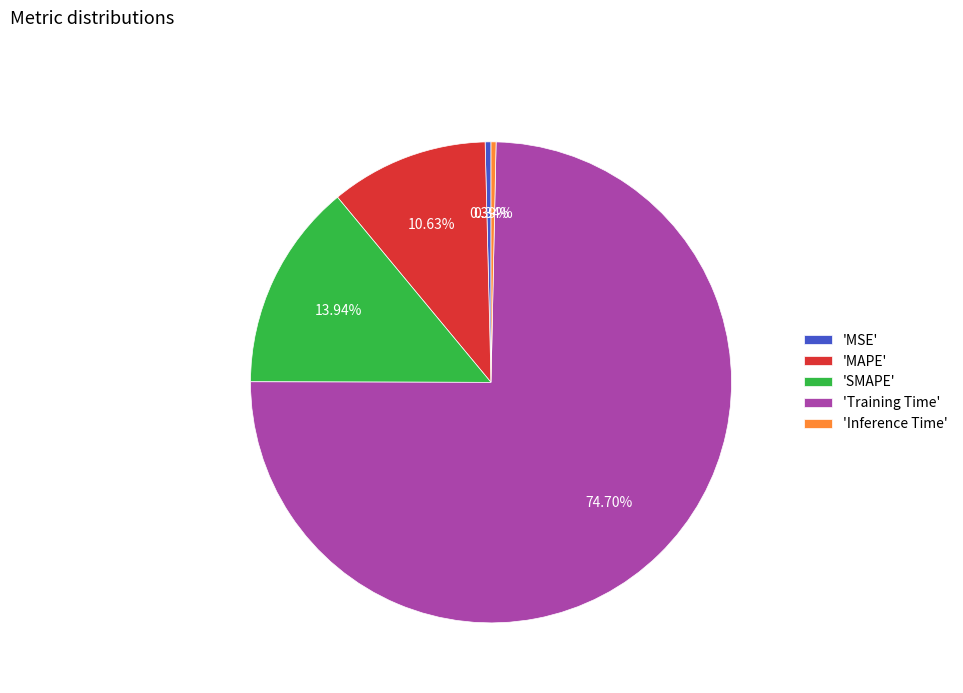

Do 'Inference Time' and 'SMAPE' together represent more than half of the pie?

No